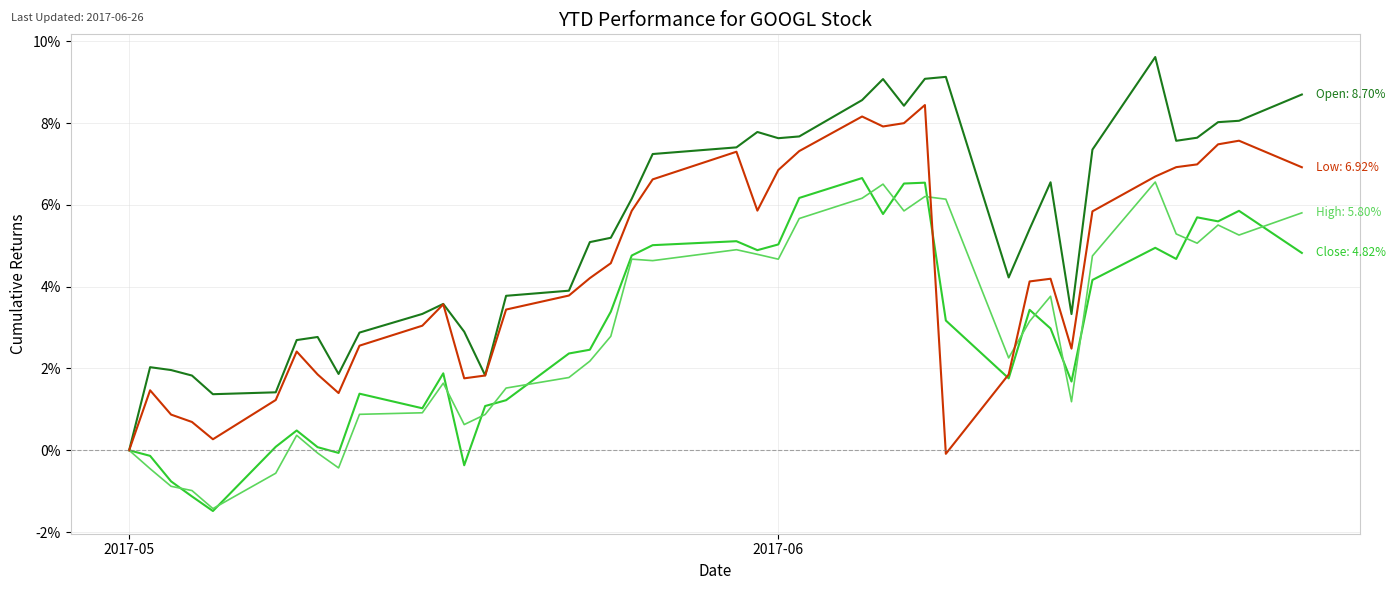

What is the maximum value shown in the chart?

9.6